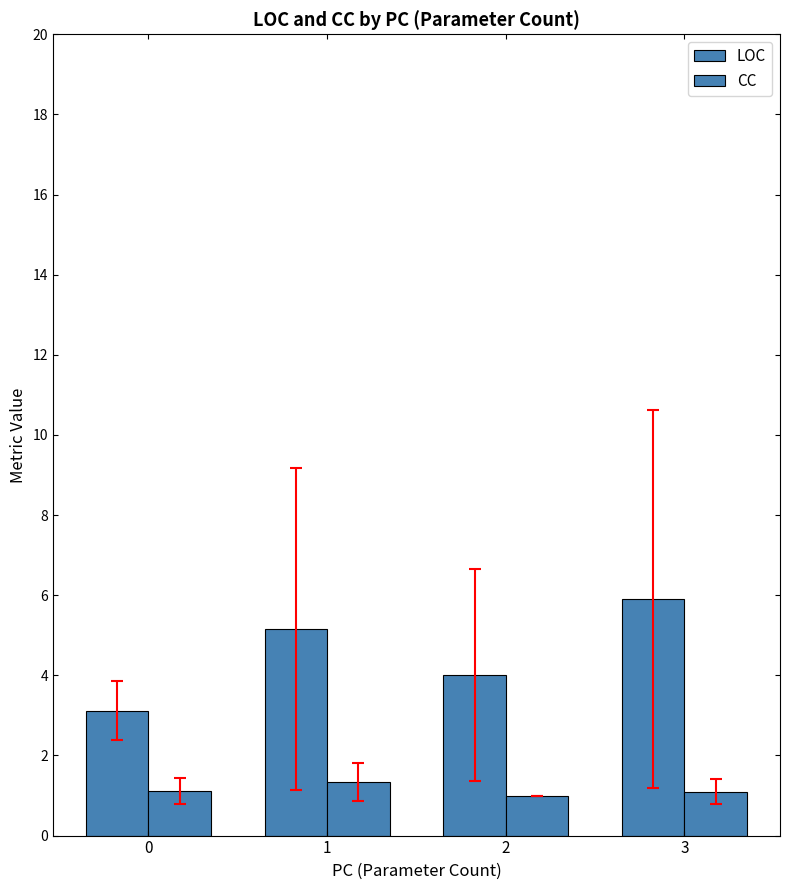

What is the minimum value for CC?

1.0